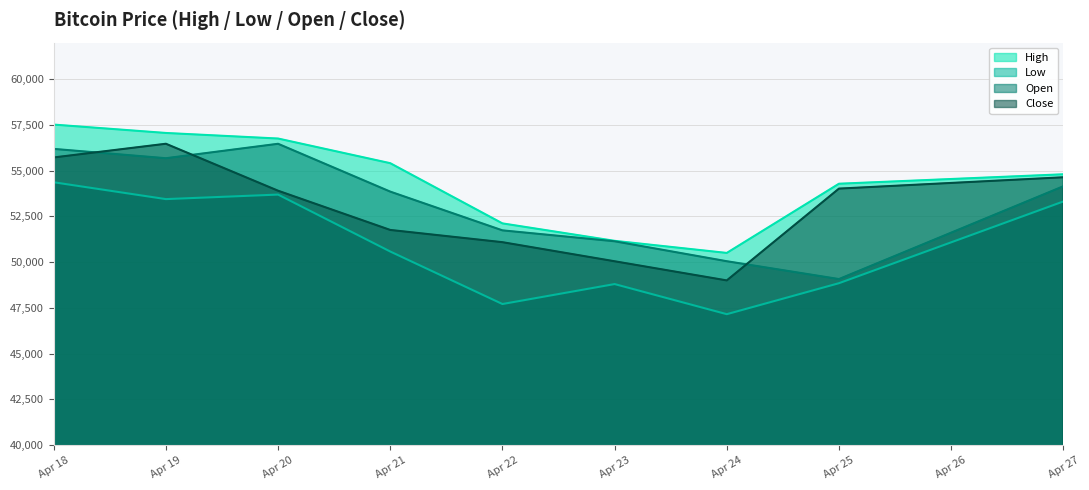

How many data points does each series have?

9